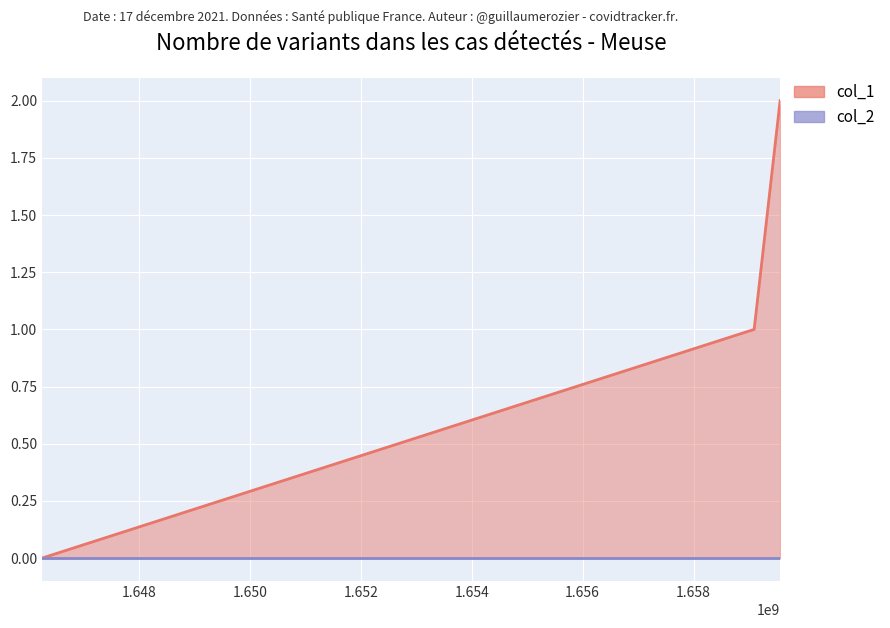

The chart shows a value of 0 at 1646248105. True or false?

True